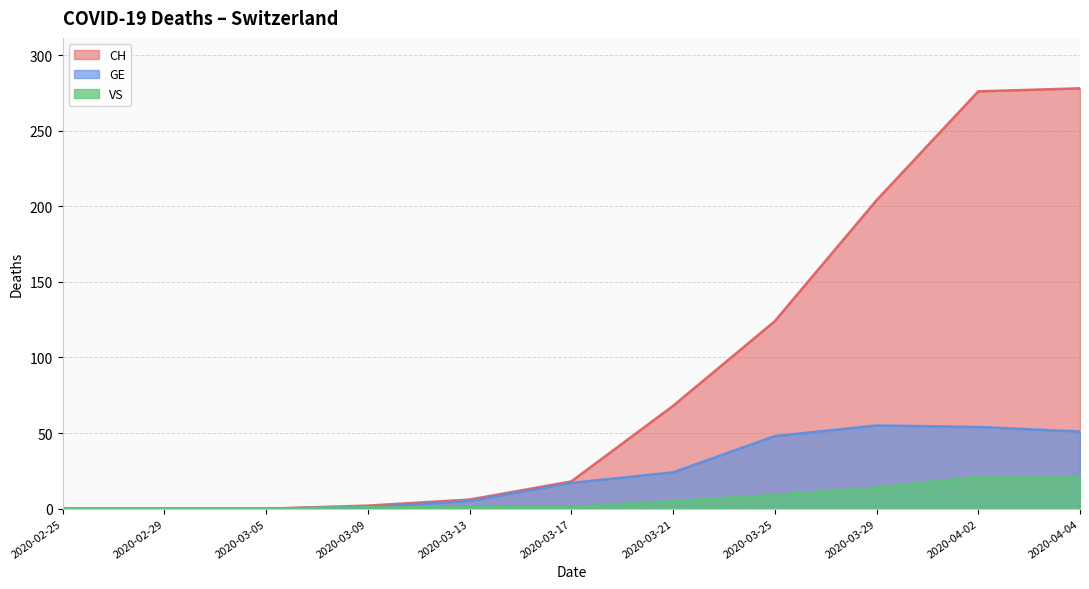

What is the label of the 2nd point from the left?

2020-02-29